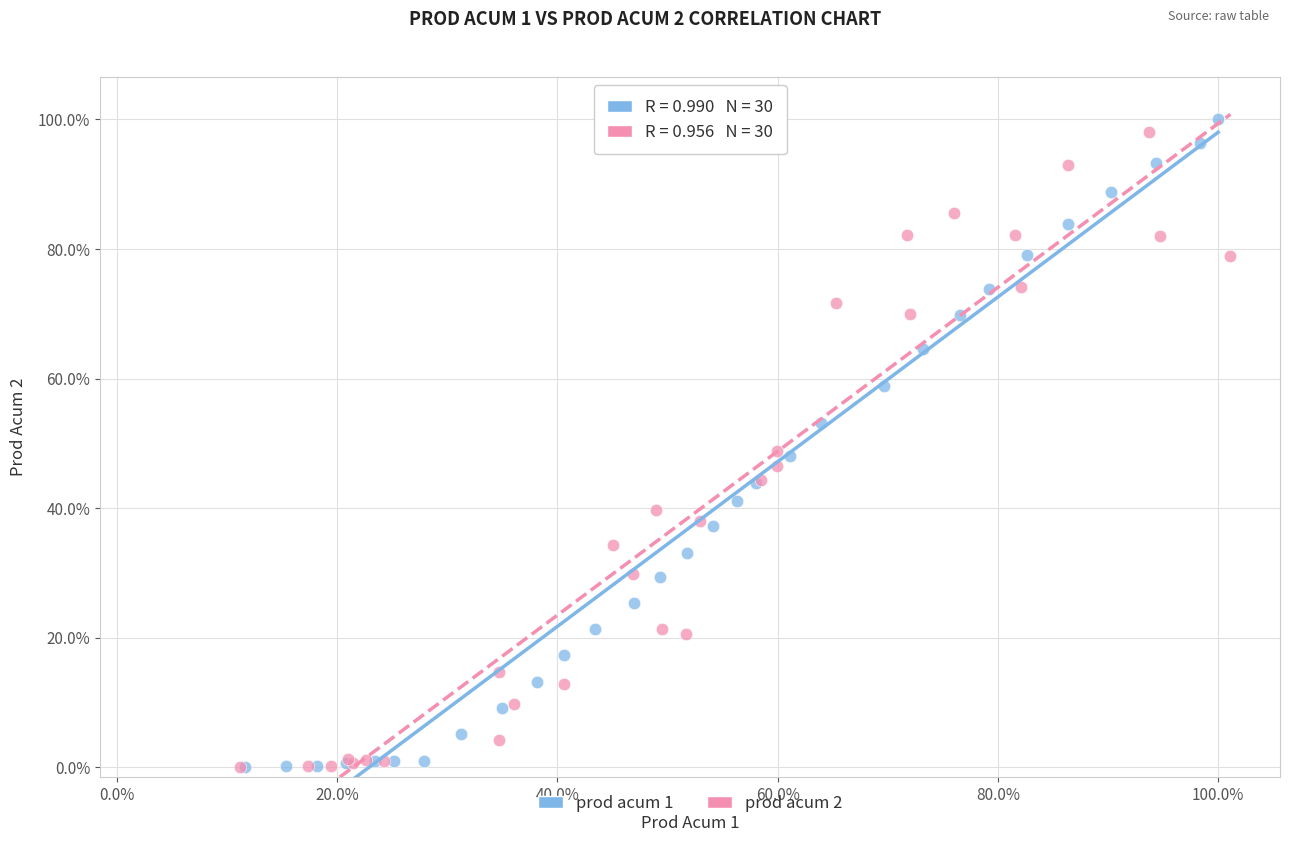

What are all the series names shown in the legend?

prod acum 1, prod acum 2